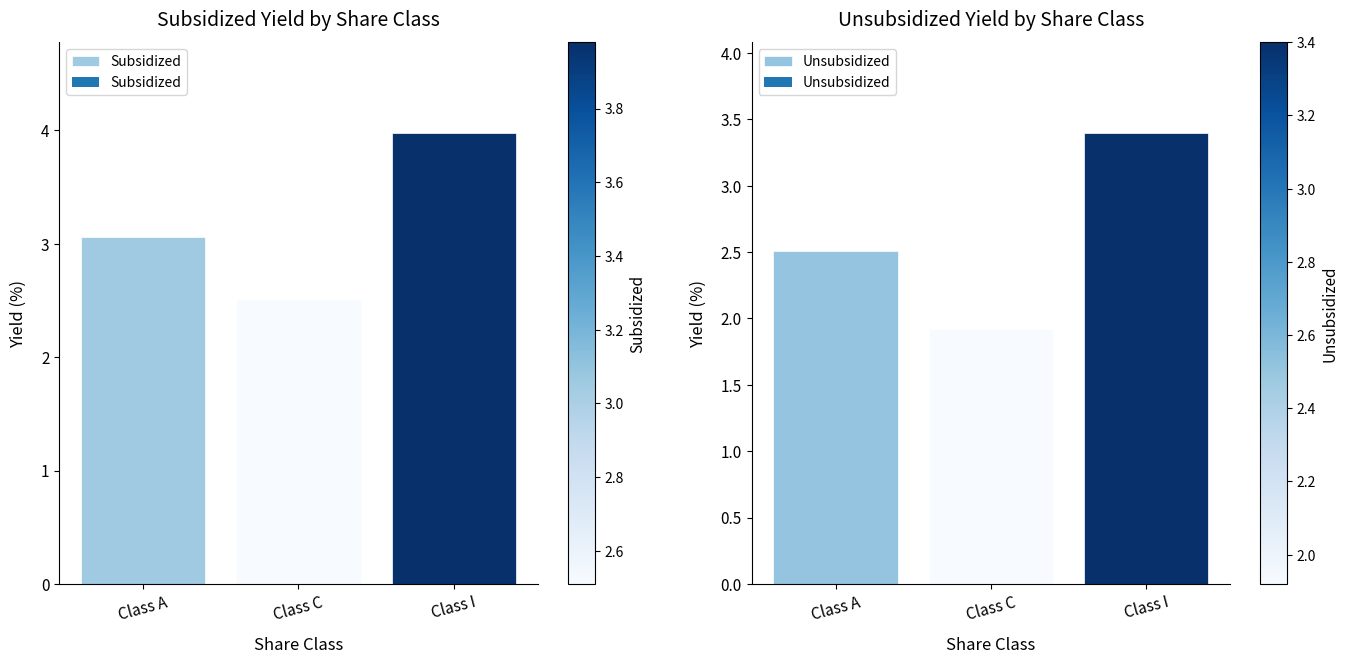

The value of Unsubsidized at Class A is 2.5. True or false?

True